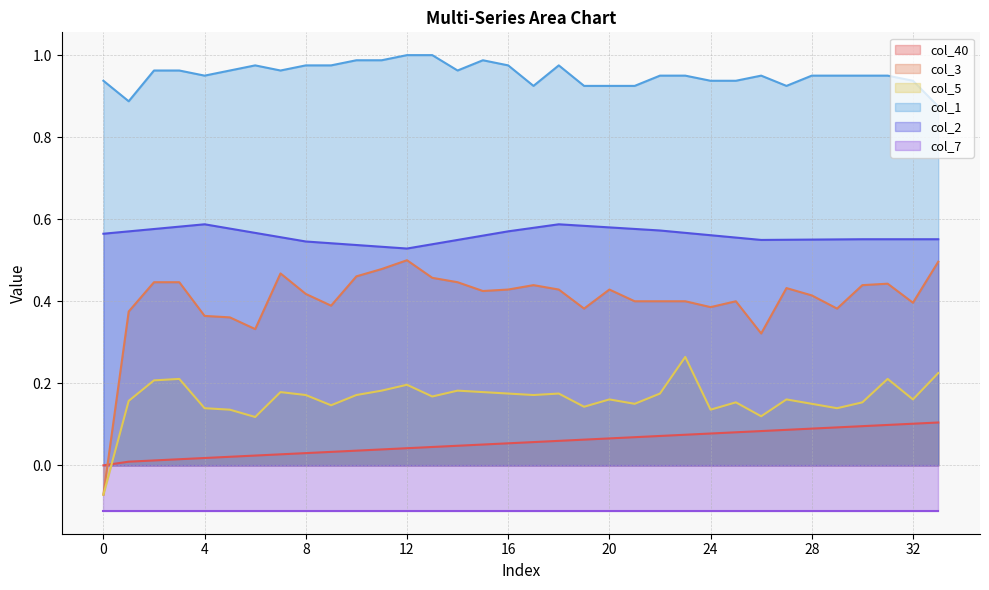

Does the chart display data point markers on the line(s)?

No